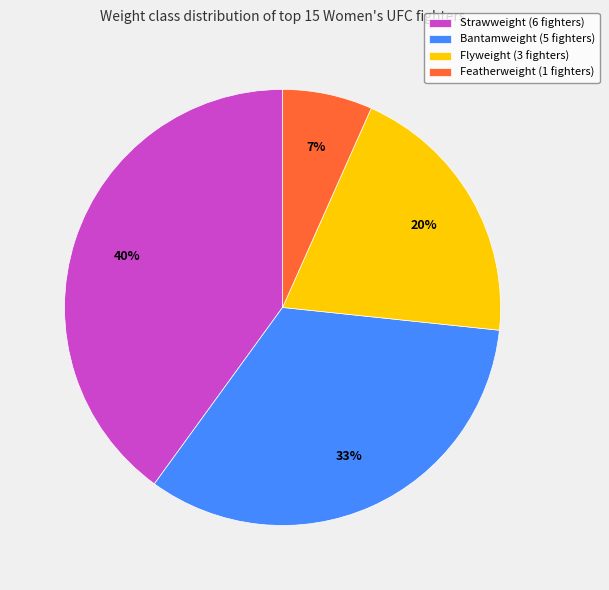

The Strawweight slice represents 51% of the pie. True or false?

False